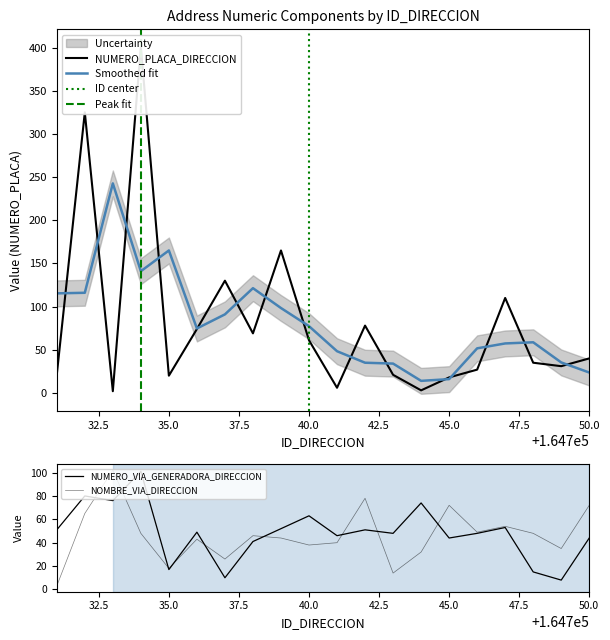

Is it true that Smoothed fit equals 102.8 at 40.0?

False